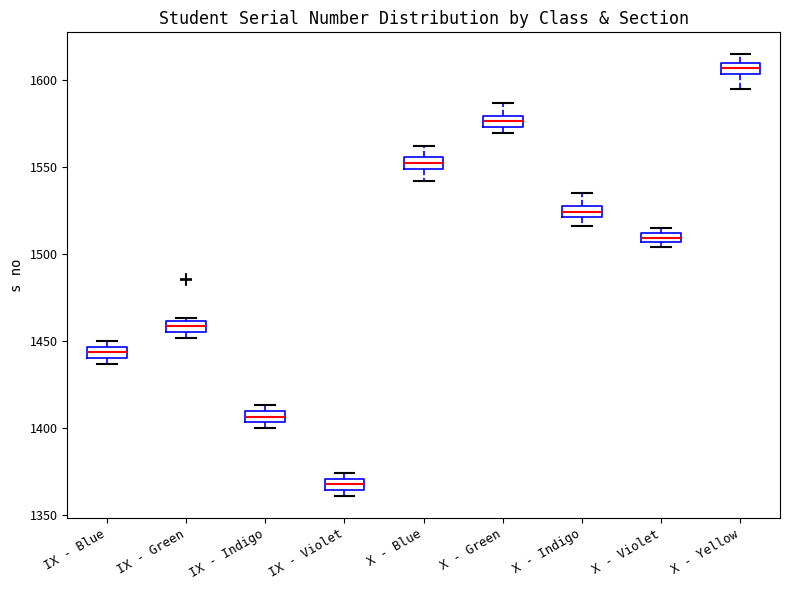

Where does the upper whisker of the box for X - Green end on the y-axis? The values are not printed on the chart, so give them approximately, as read against the axis.

1585